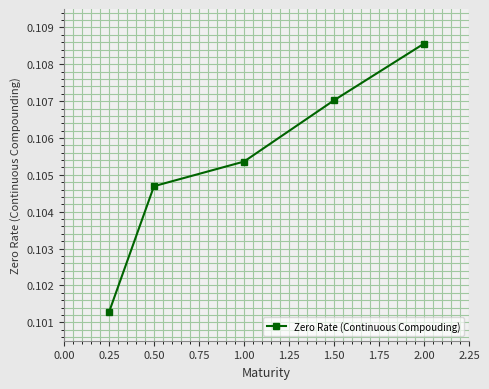

List the labels in order of value, largest first.

2.00, 1.50, 1.00, 0.50, 0.25